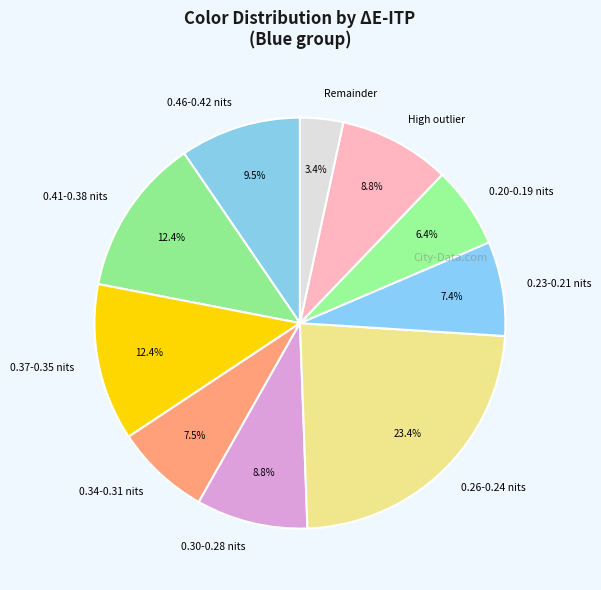

Is there any slice that represents more than half of the pie?

No